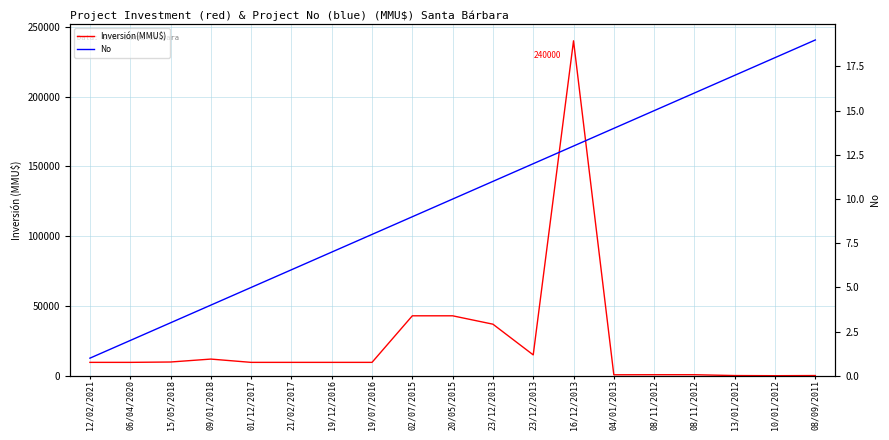

Read the No value at 23/12/2013, to the nearest 5.

10